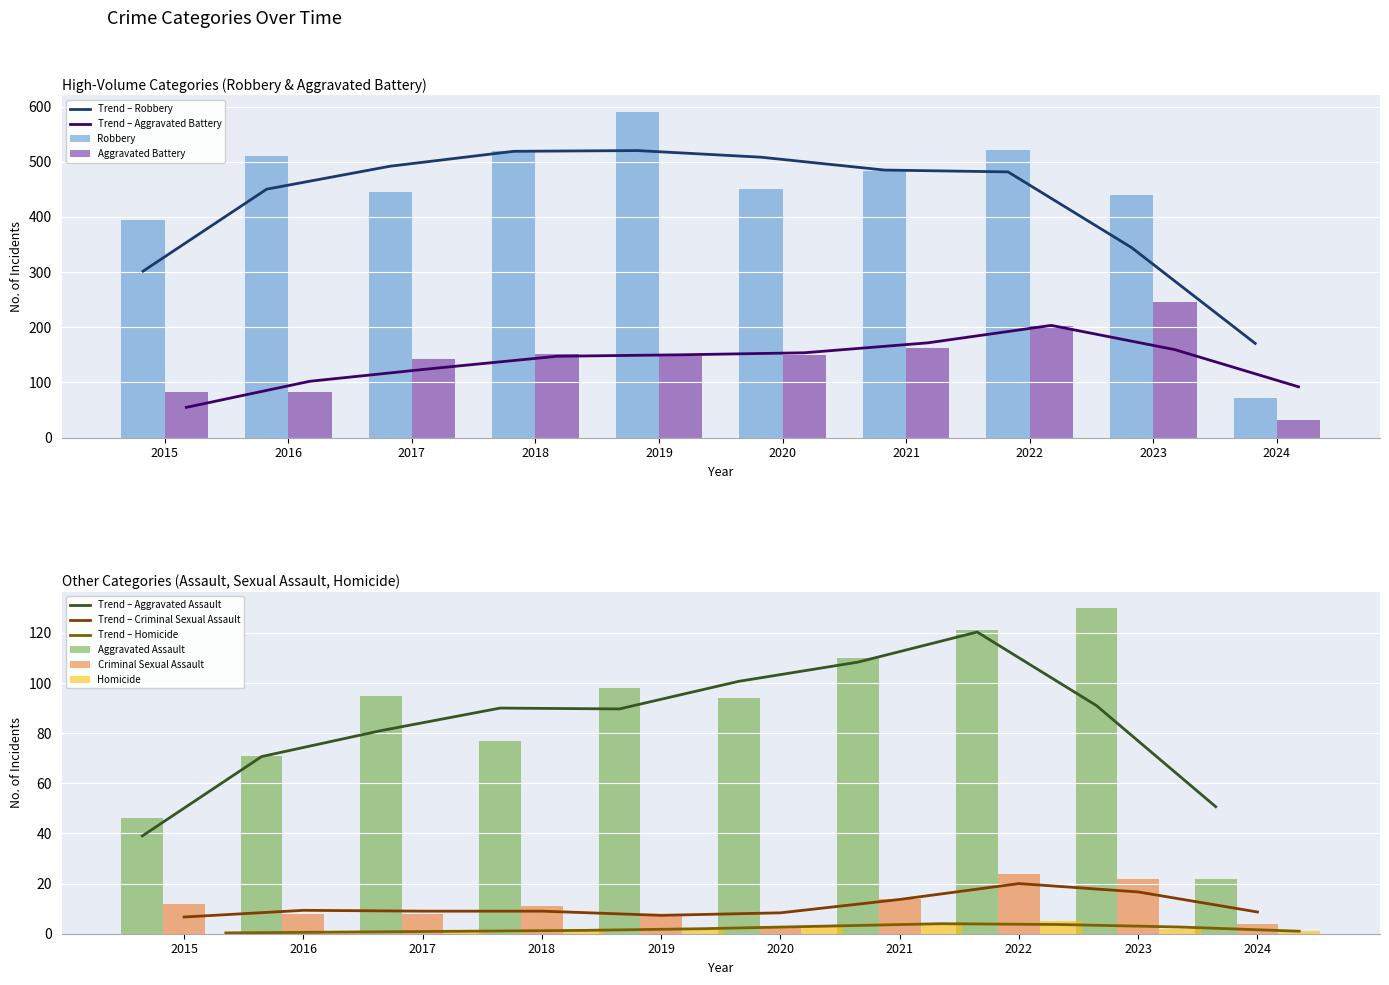

Which series has the largest total across all categories?

Robbery